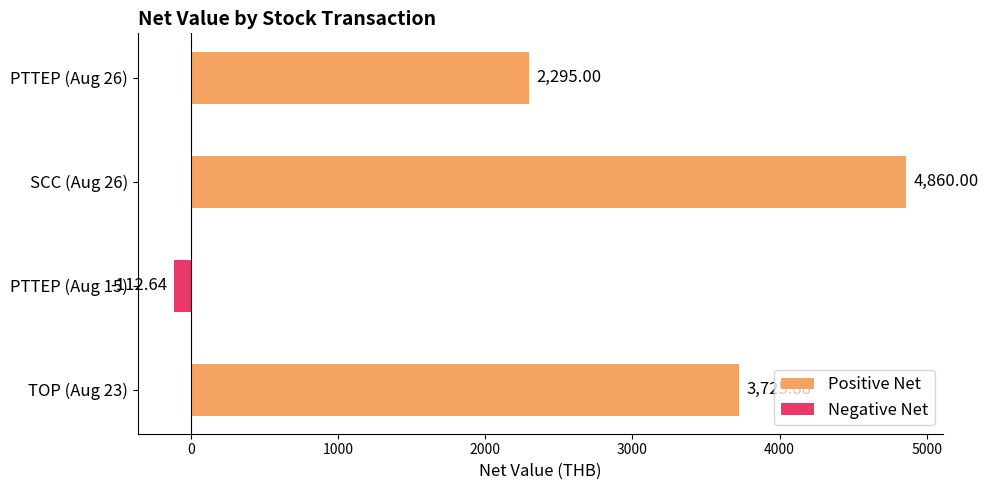

How many series are shown in this chart?

1